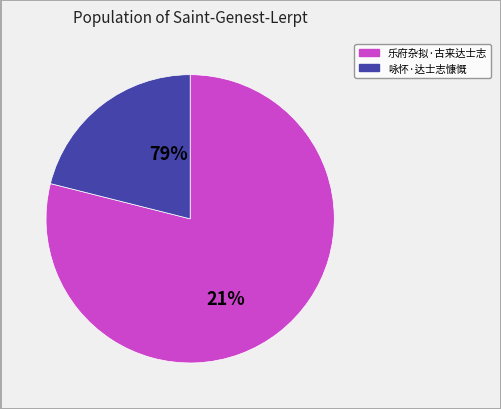

To the nearest percent, what percentage of the pie is 咏怀·达士志慷慨?

21%